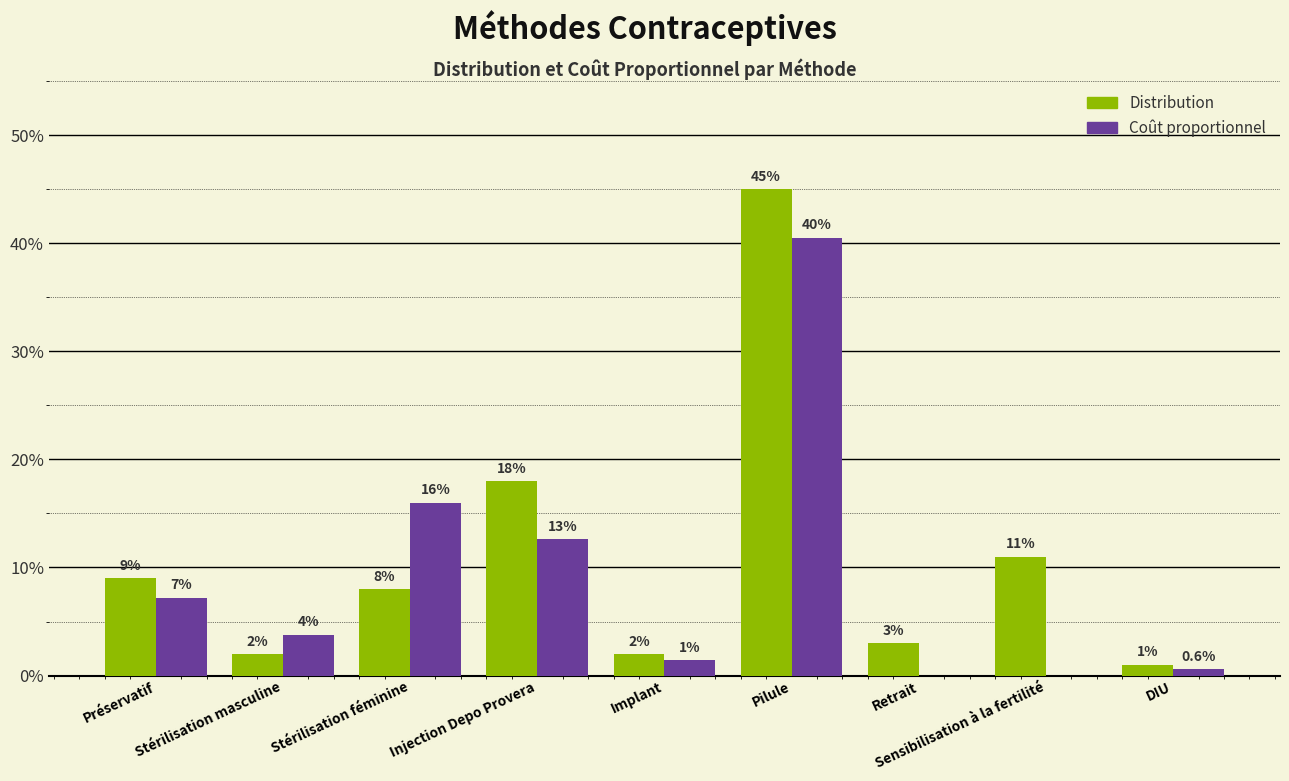

Reading left to right, what are all the values shown in this chart?

Distribution: Préservatif=0.1	Stérilisation masculine=0.0	Stérilisation féminine=0.1	Injection Depo Provera=0.2	Implant=0.0	Pilule=0.5	Retrait=0.0	Sensibilisation à la fertilité=0.1	DIU=0.0
Coût proportionnel: Préservatif=0.1	Stérilisation masculine=0.0	Stérilisation féminine=0.2	Injection Depo Provera=0.1	Implant=0.0	Pilule=0.4	Retrait=0.0	Sensibilisation à la fertilité=0.0	DIU=0.0